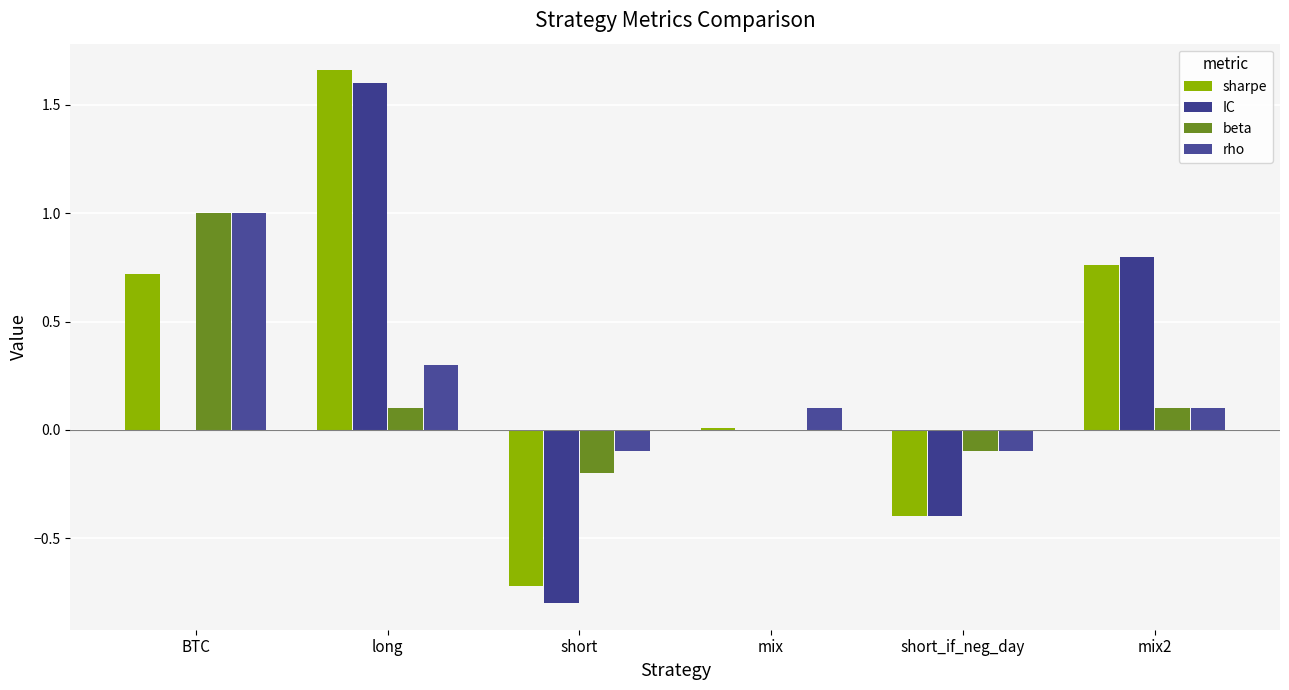

What is the label of the 6th bar from the left?

mix2